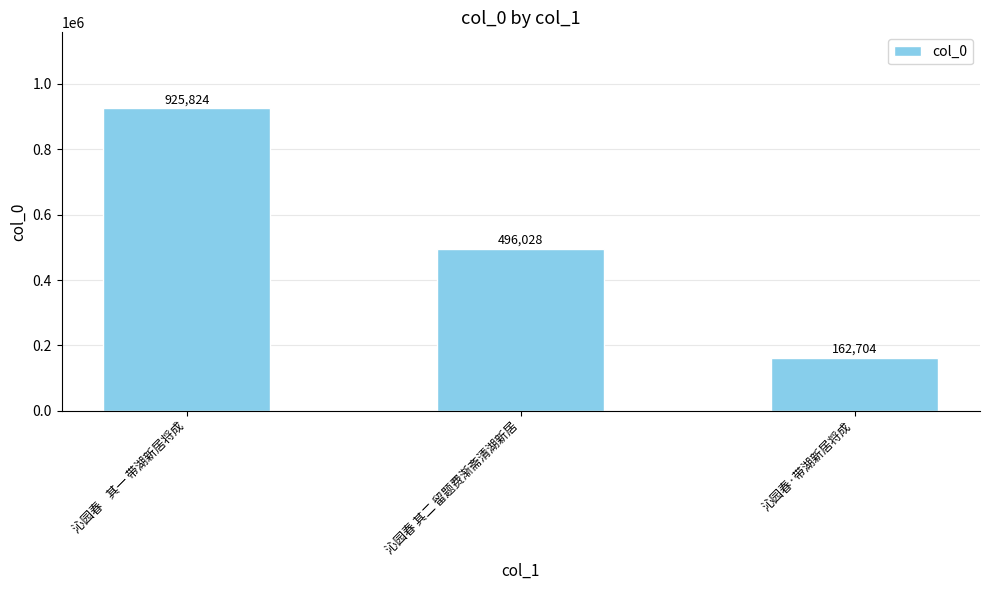

What is the minimum value shown in the chart?

162704